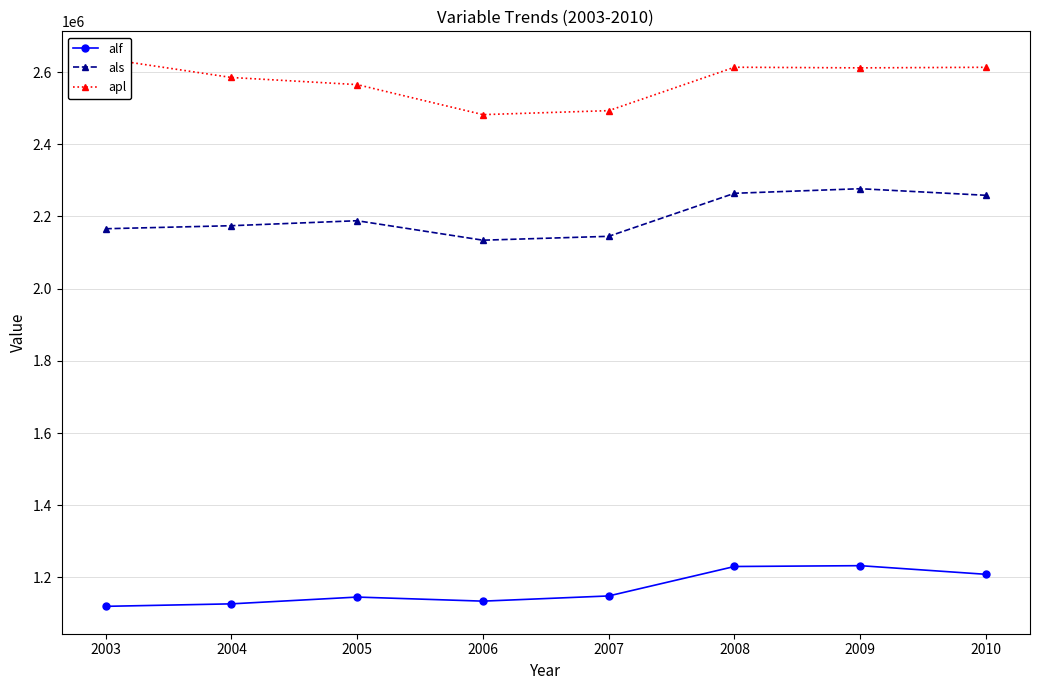

What is the average value of the als series?

2200953